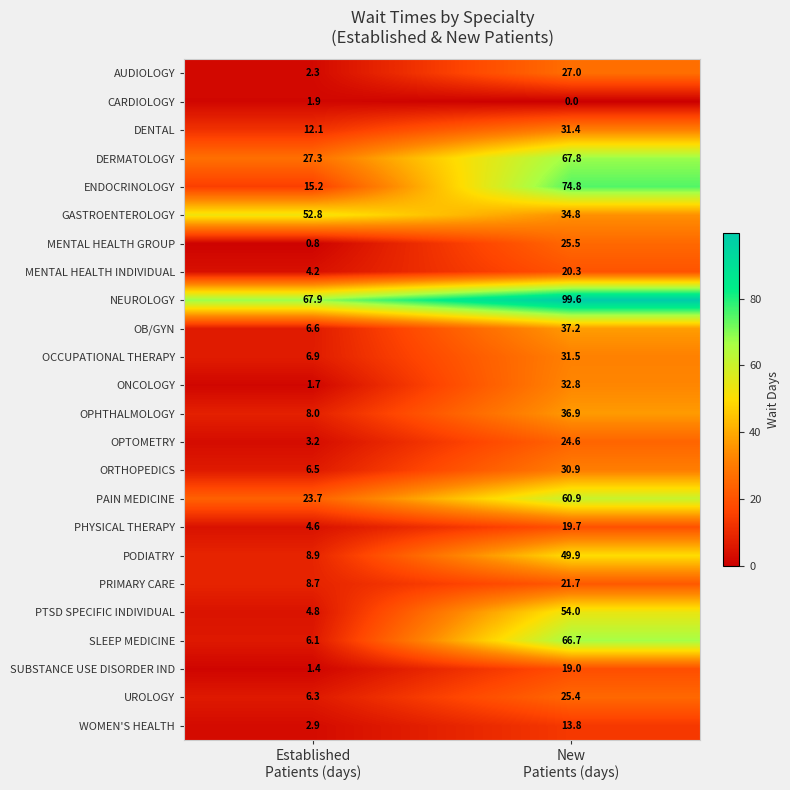

Which series changed the most between Established
Patients (days) and New
Patients (days)?

SLEEP MEDICINE